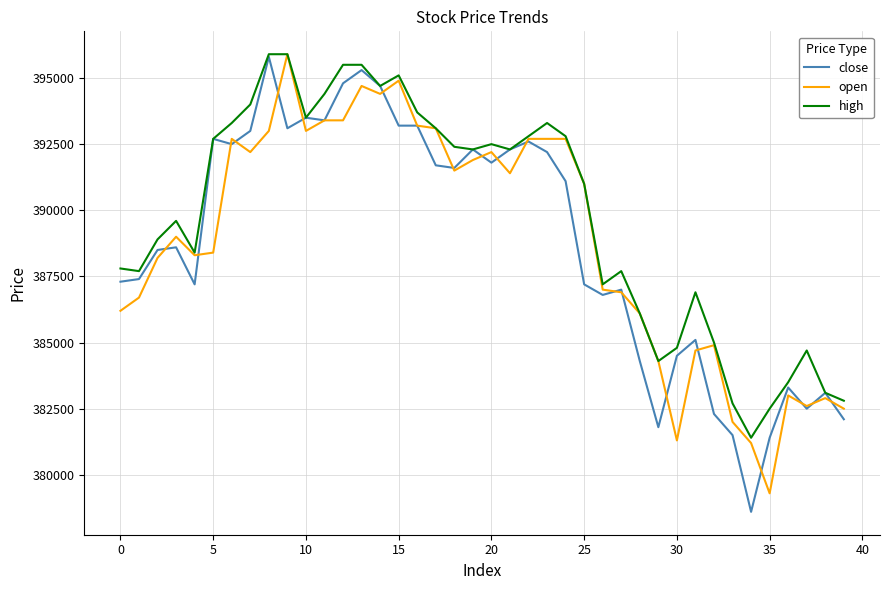

True or false: close and open cross at least once.

True